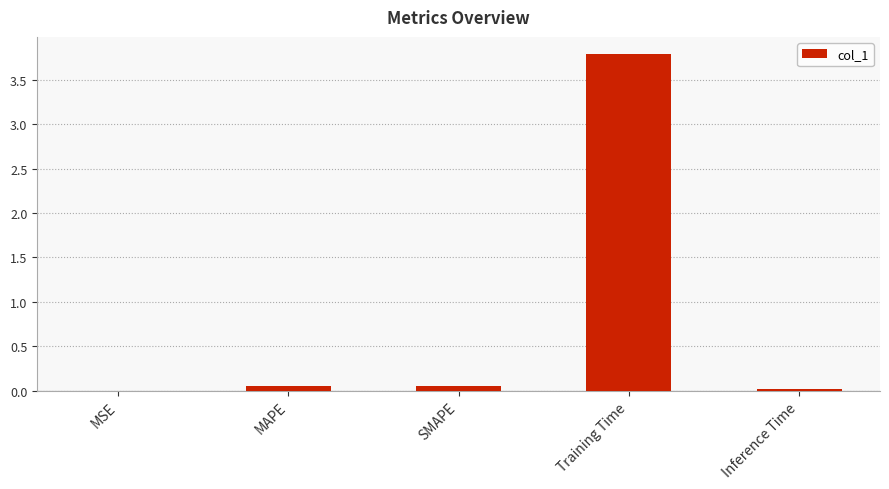

What is the sum of all values?

3.9